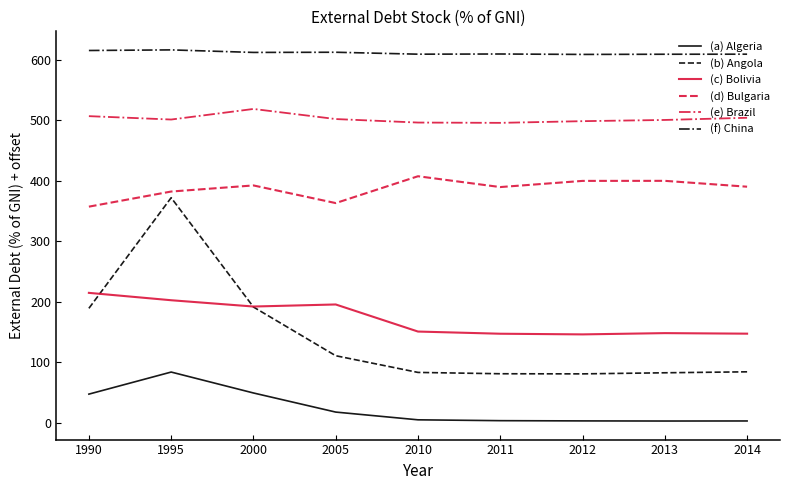

Rank the series by their maximum value, from highest to lowest.

(f) China, (e) Brazil, (d) Bulgaria, (b) Angola, (c) Bolivia, (a) Algeria